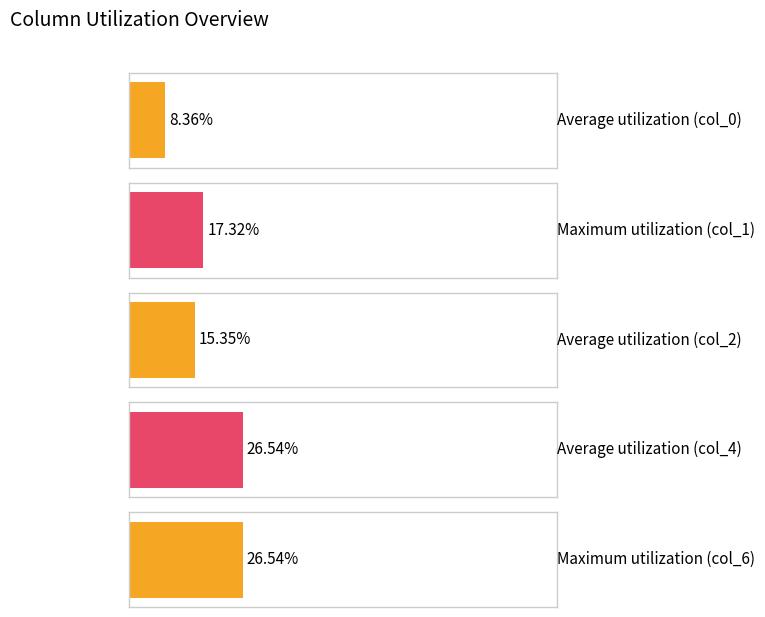

At Row 7, list the series in order from smallest to largest.

col_0, col_2, col_1, col_4, col_6